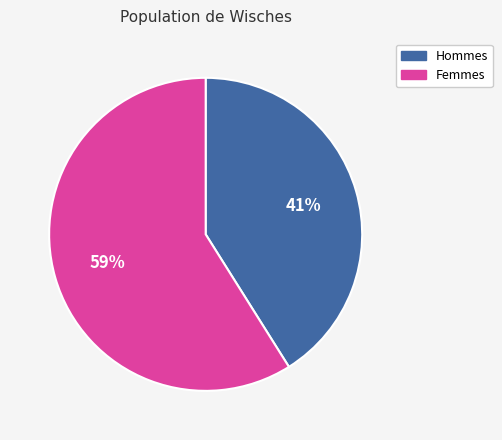

Is there a majority slice in this chart?

Yes